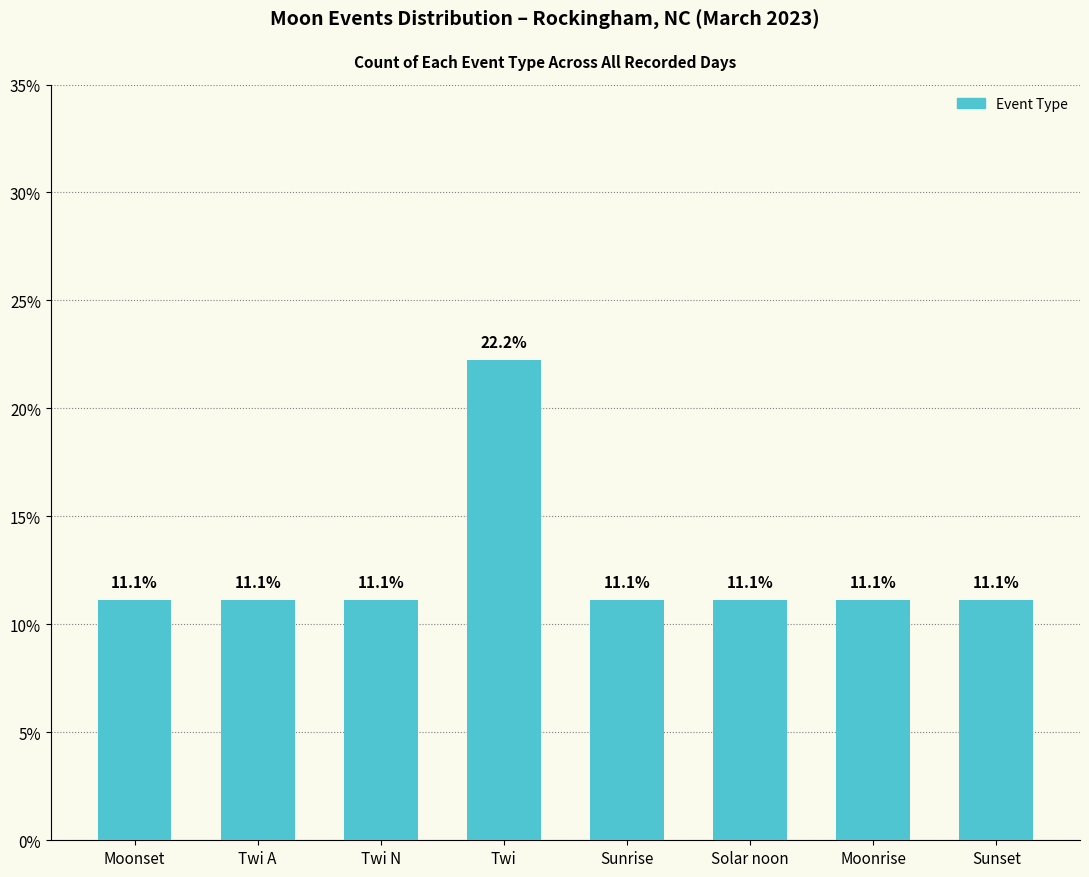

What is the smallest value displayed?

11.1